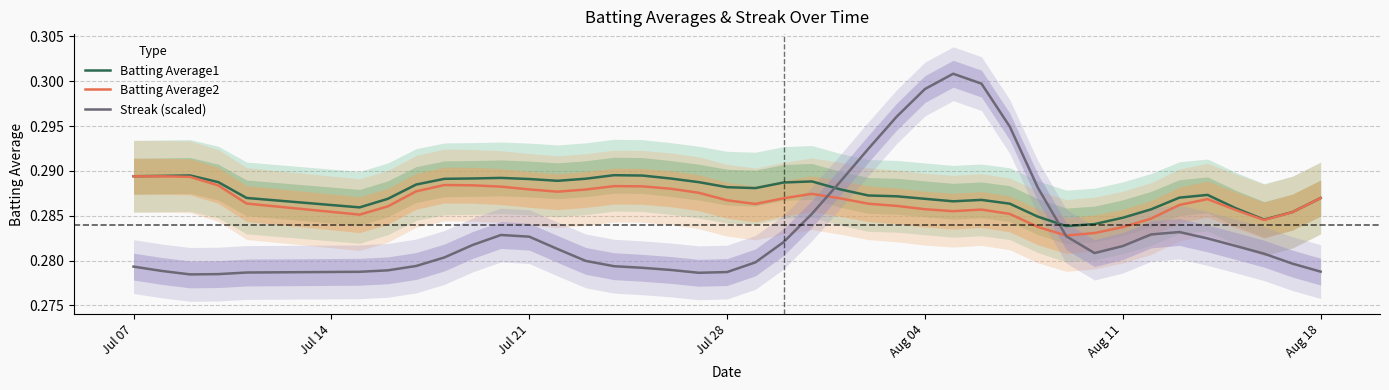

After their last crossing, which series has the higher values: Streak (scaled) or Batting Average1?

Batting Average1